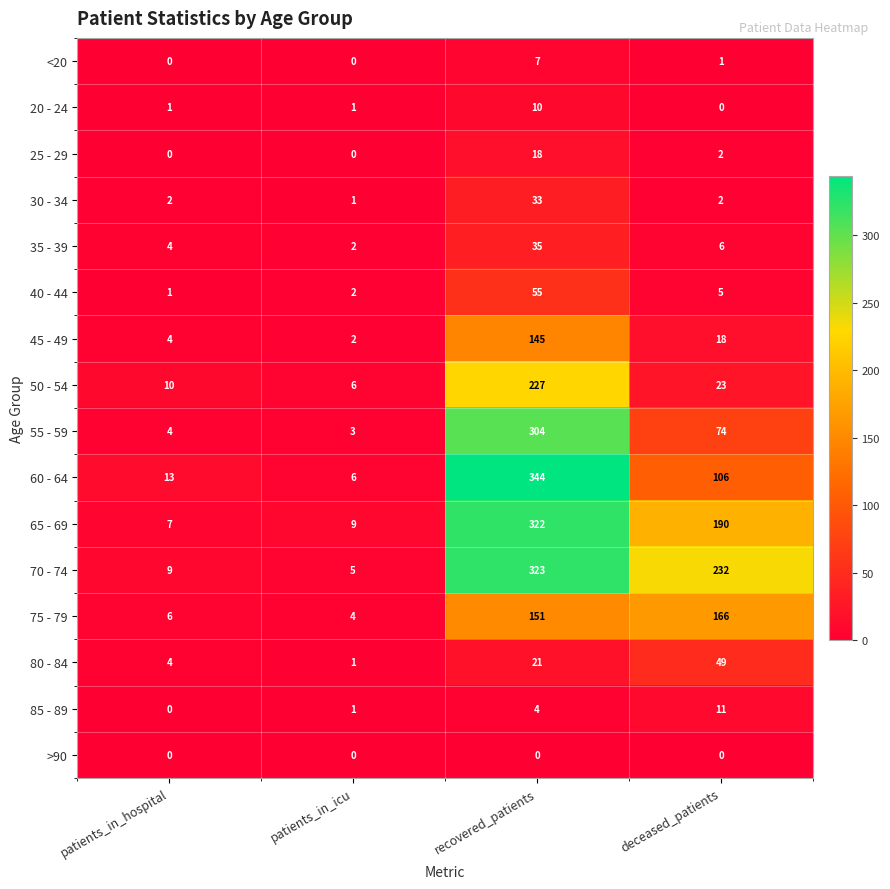

True or false: 50 - 54 has a value of 6 at patients_in_icu.

True